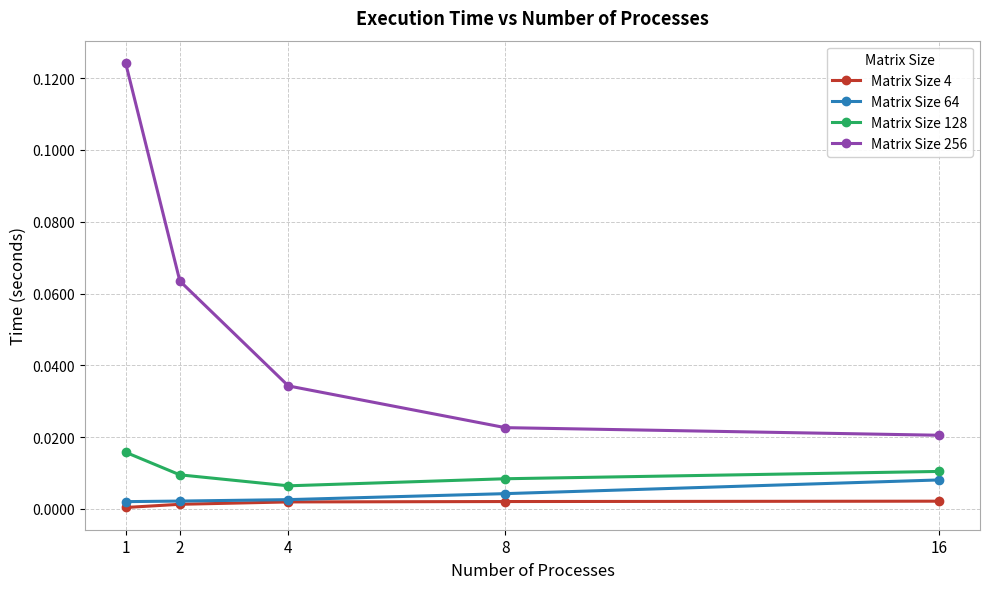

Which series has the largest range (max minus min)?

Matrix Size 256